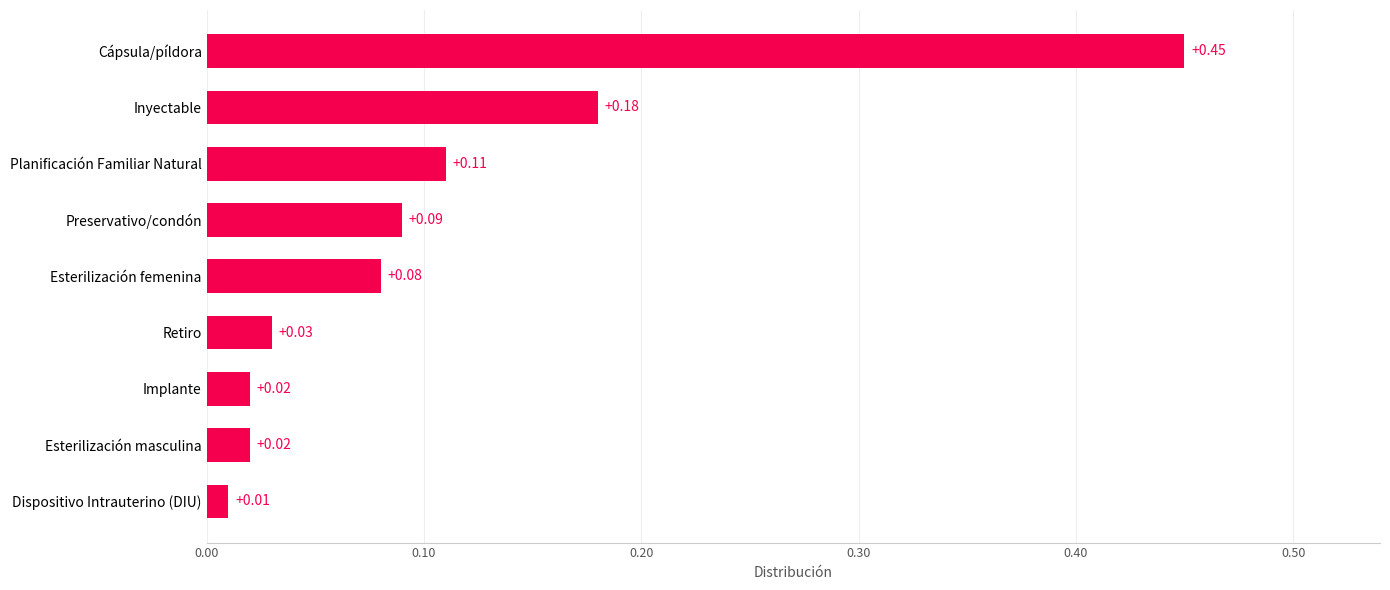

Are the bars horizontal?

Yes